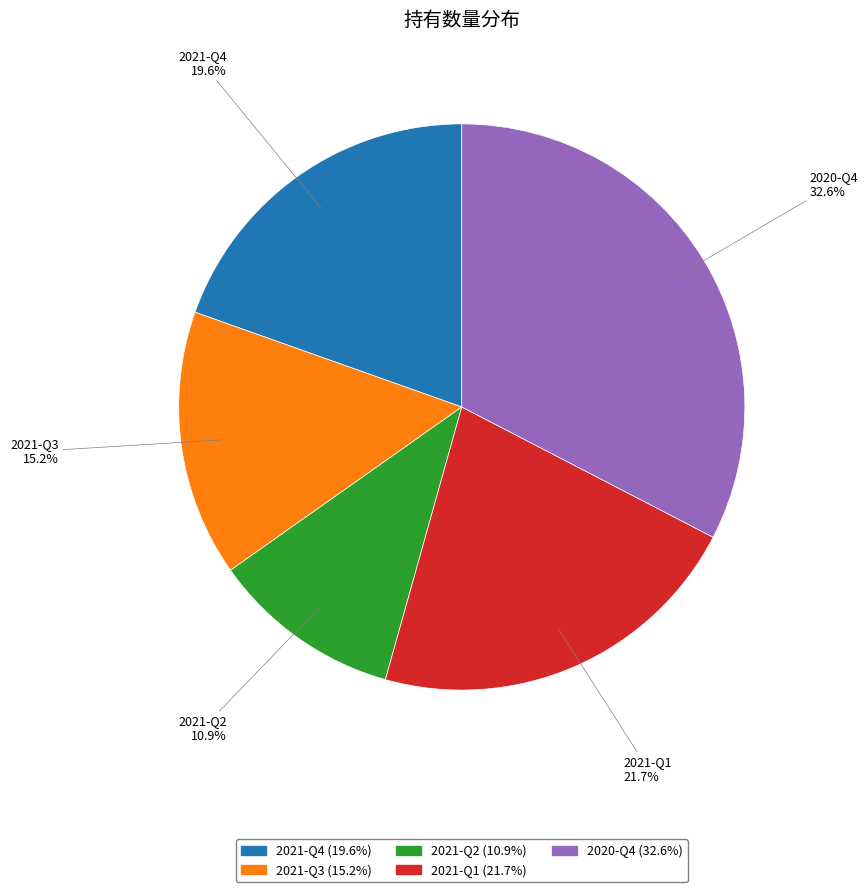

Does any single category account for the majority?

No